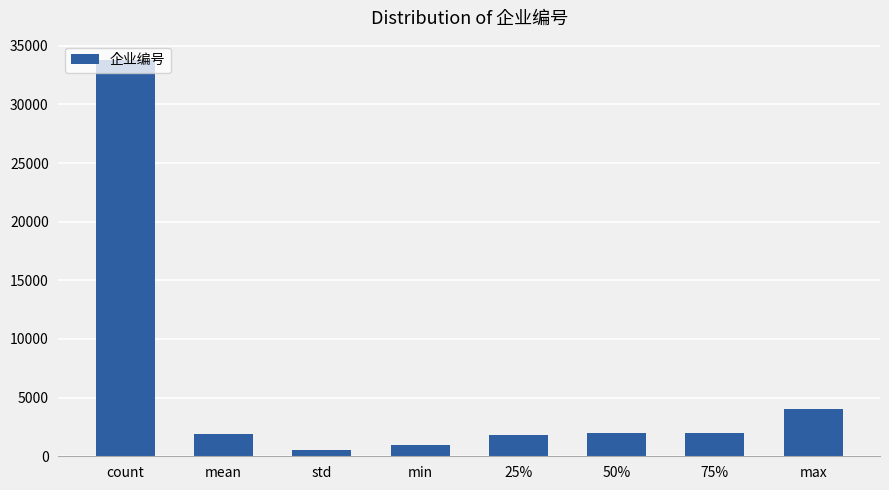

Which label corresponds to the largest value in the chart?

count